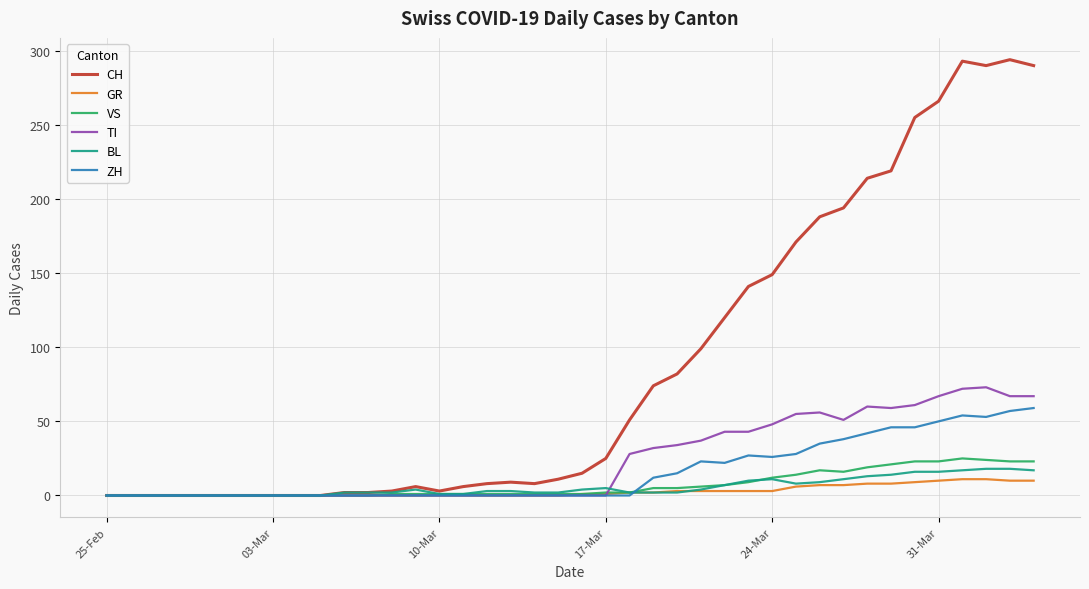

At how many categories does at least one series exceed 158?

11